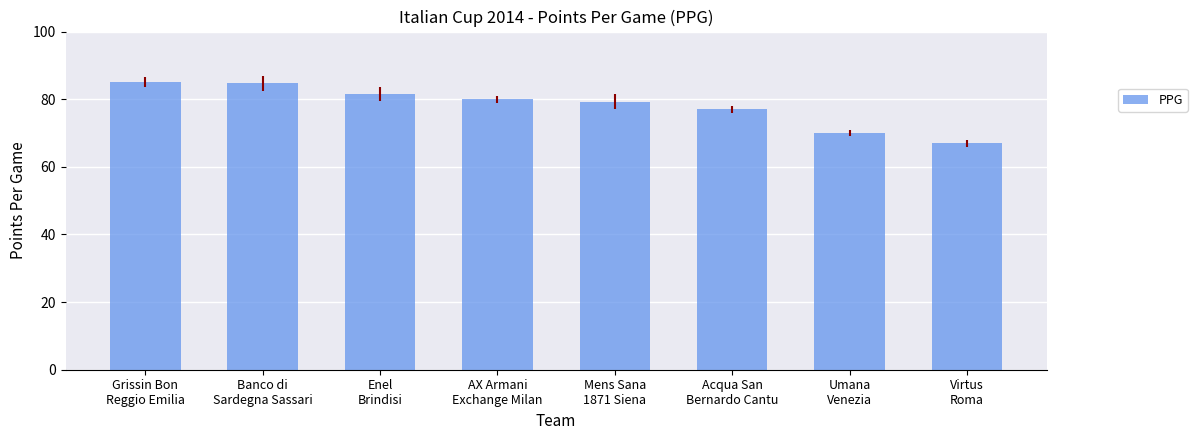

What is the change in value from Grissin Bon
Reggio Emilia to Banco di
Sardegna Sassari?

-0.3